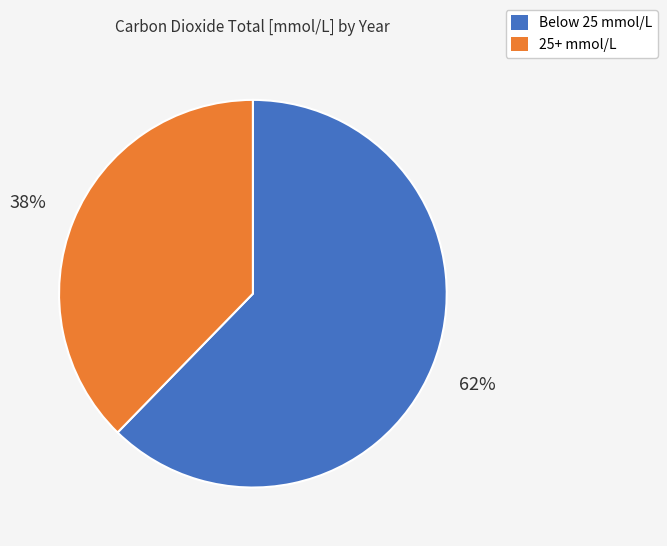

Is the sum of 25+ mmol/L and Below 25 mmol/L greater than half?

Yes